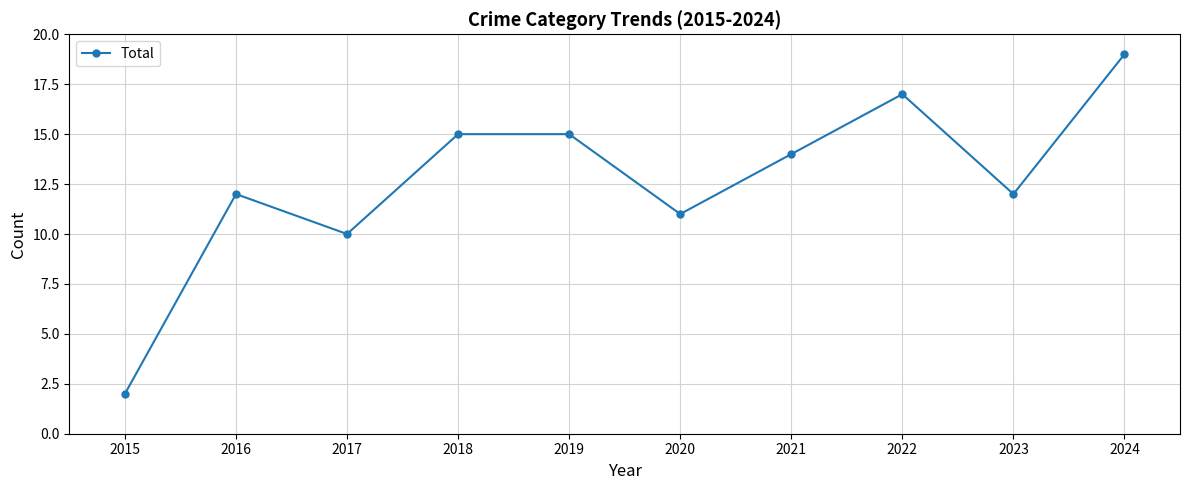

Reading left to right, what are all the values shown in this chart?

2015=2	2016=12	2017=10	2018=15	2019=15	2020=11	2021=14	2022=17	2023=12	2024=19